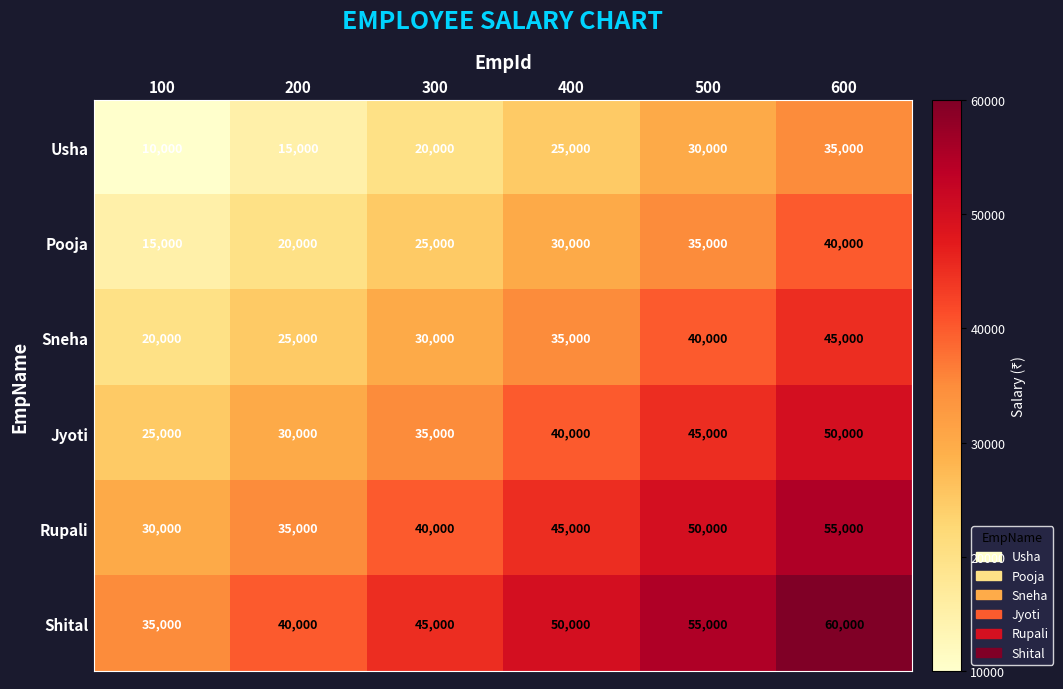

The value of Shital at 100 is 54011. True or false?

False